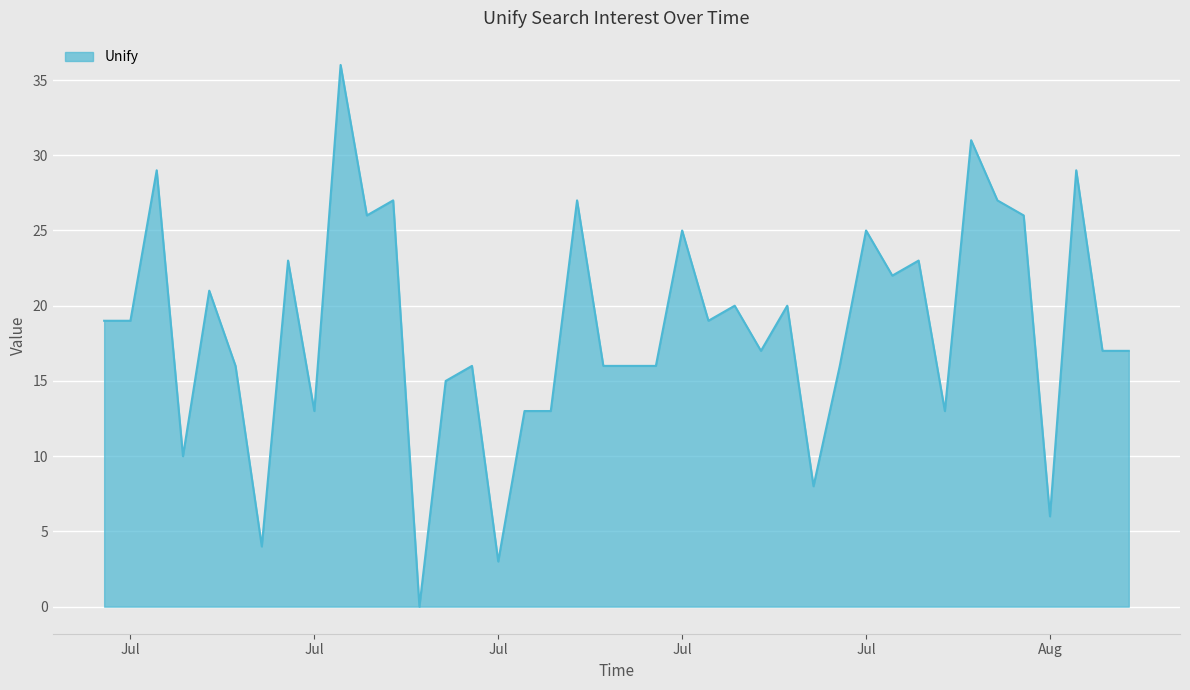

What is the greatest value displayed?

36